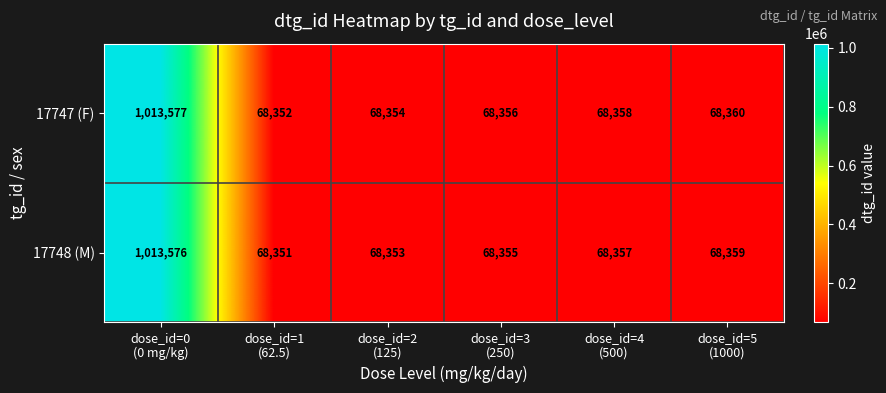

At how many categories does at least one series exceed 565955?

1